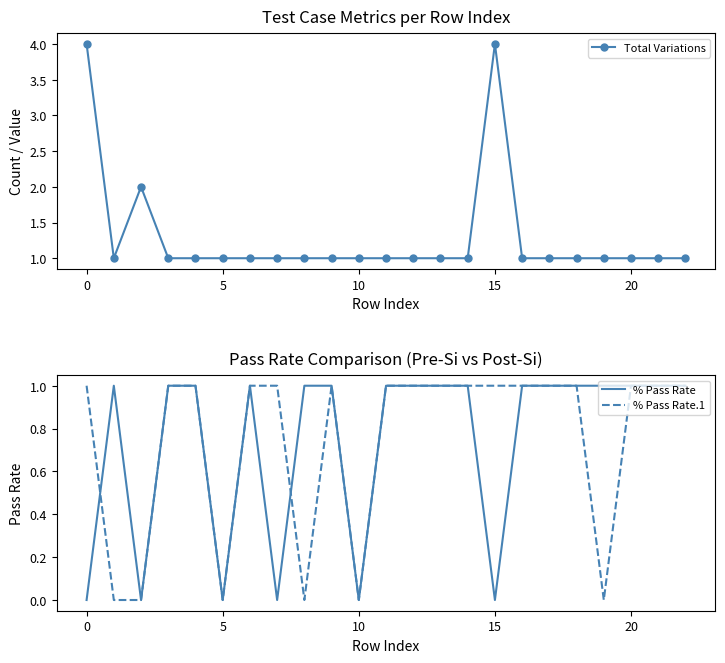

True or false: Total Variations and % Pass Rate.1 intersect in this chart.

False